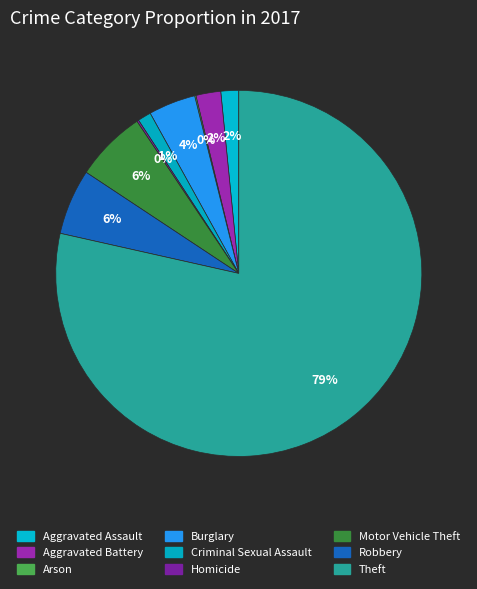

Combined, what portion of the pie is Arson and Burglary?

4.3%